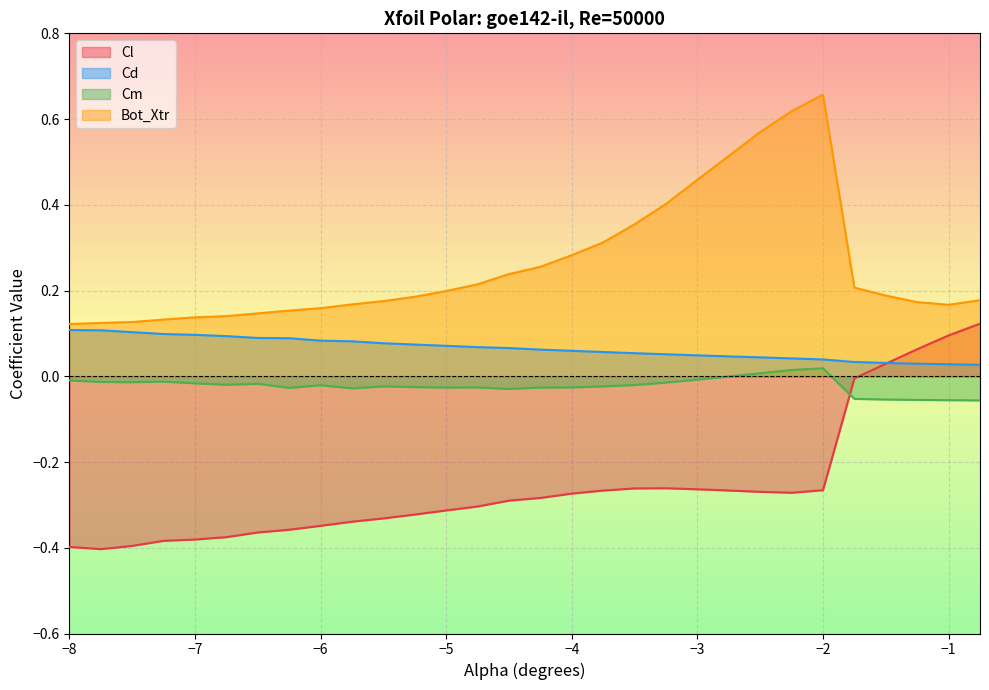

Which series has the widest spread of values?

Bot_Xtr